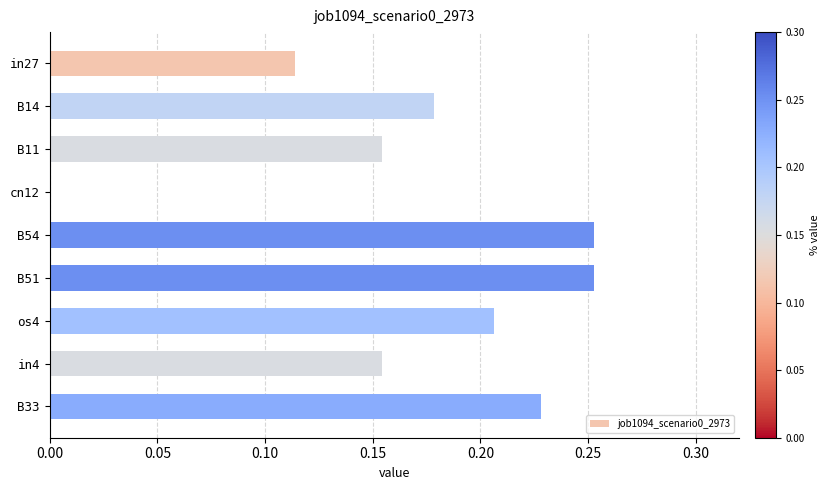

What is the sum of all values?

1.5